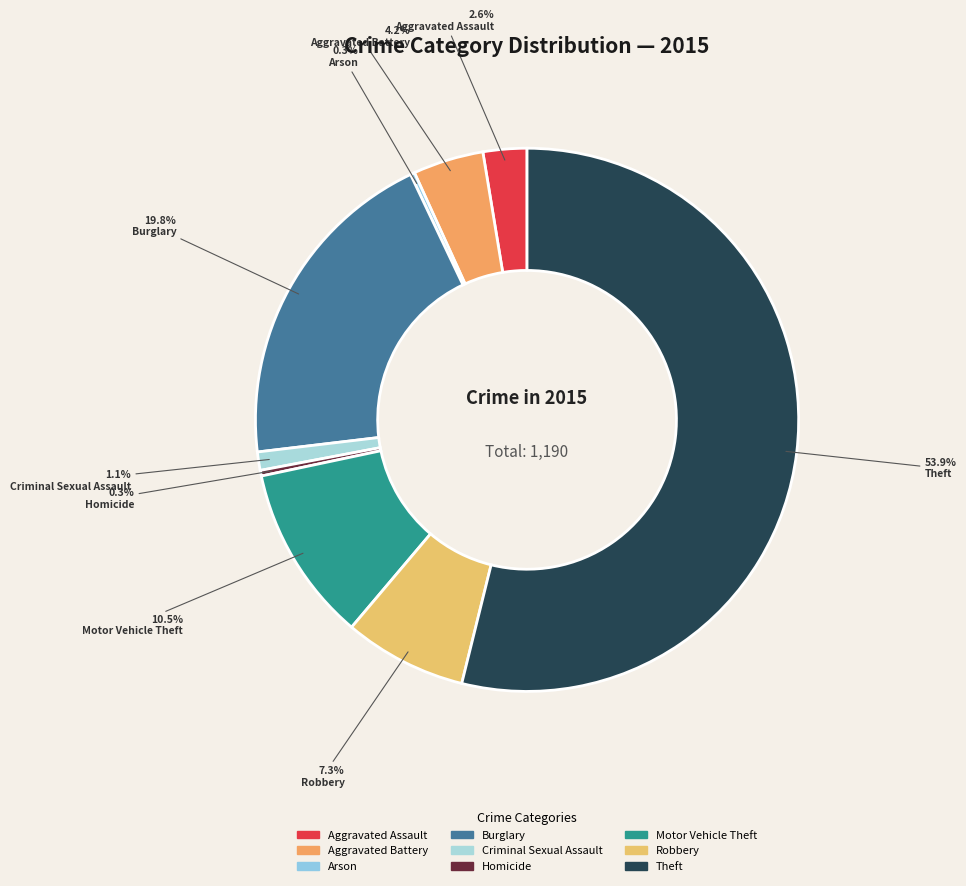

Which slice is the largest?

Theft